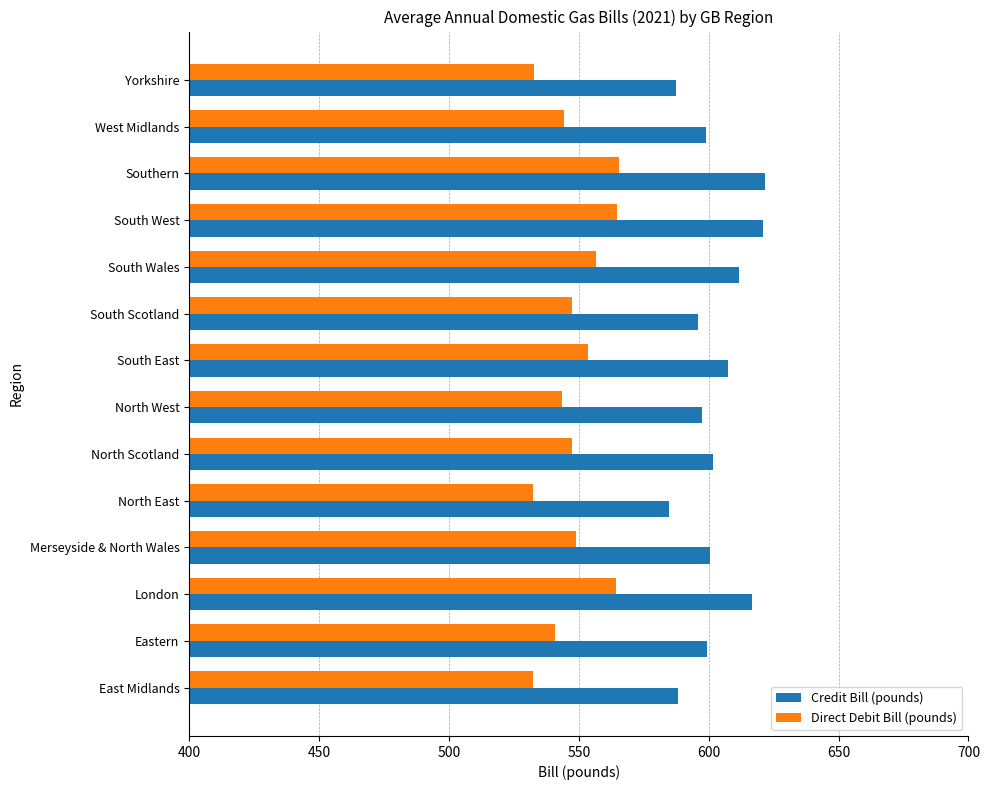

What is the total value across all series at North West?

1141.0